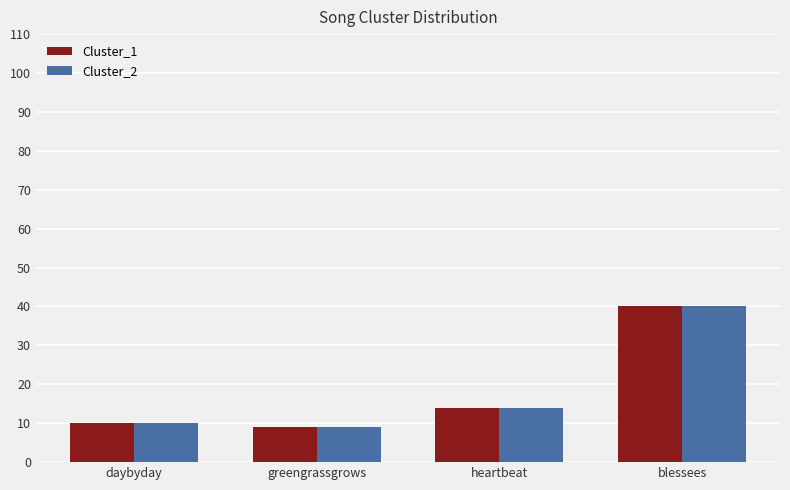

What is the value of the Cluster_2 bar at the 1st from the left?

10